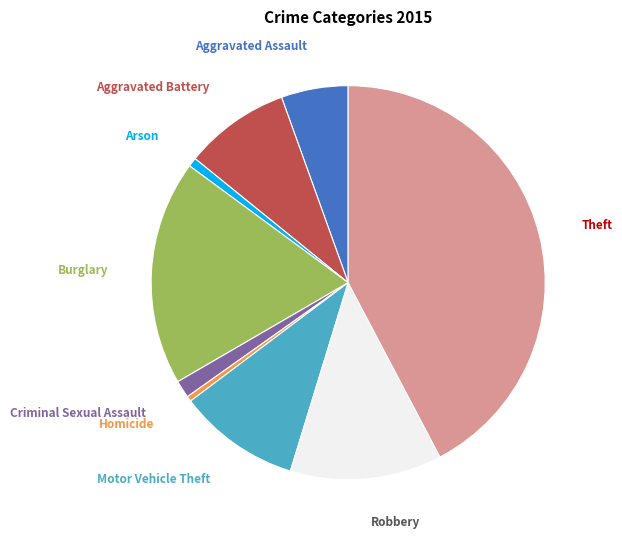

Is the sum of Aggravated Battery and Theft greater than half?

Yes